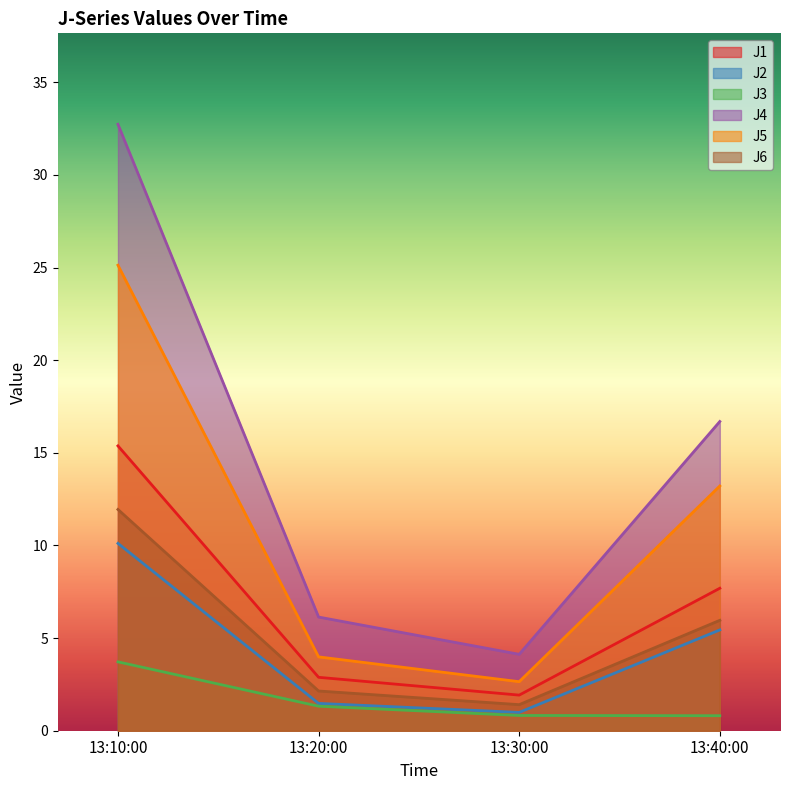

How many interior local valleys does the J4 series have?

1